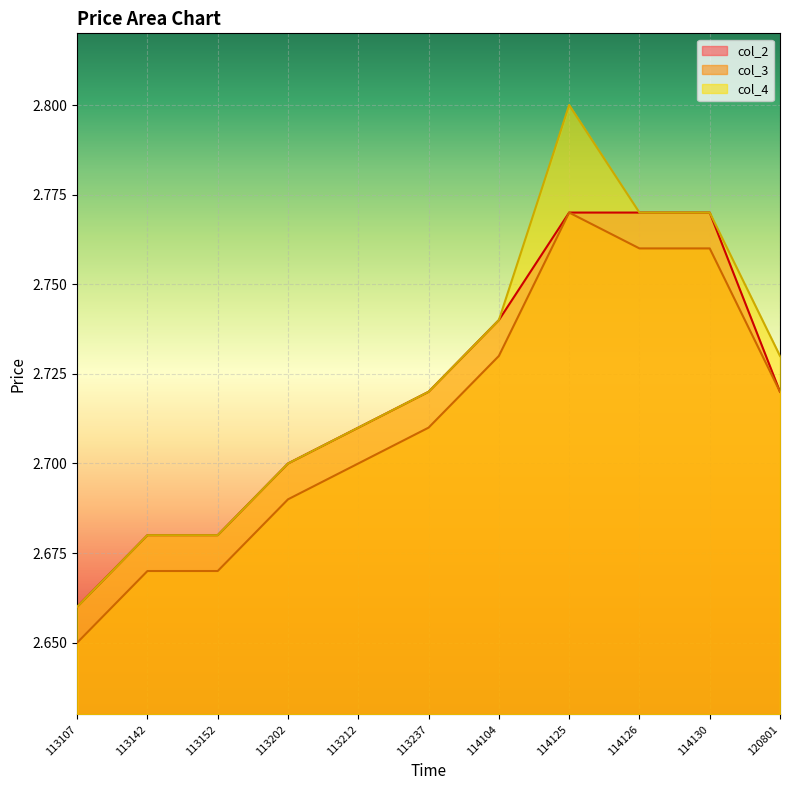

Which series has the widest spread of values?

col_4